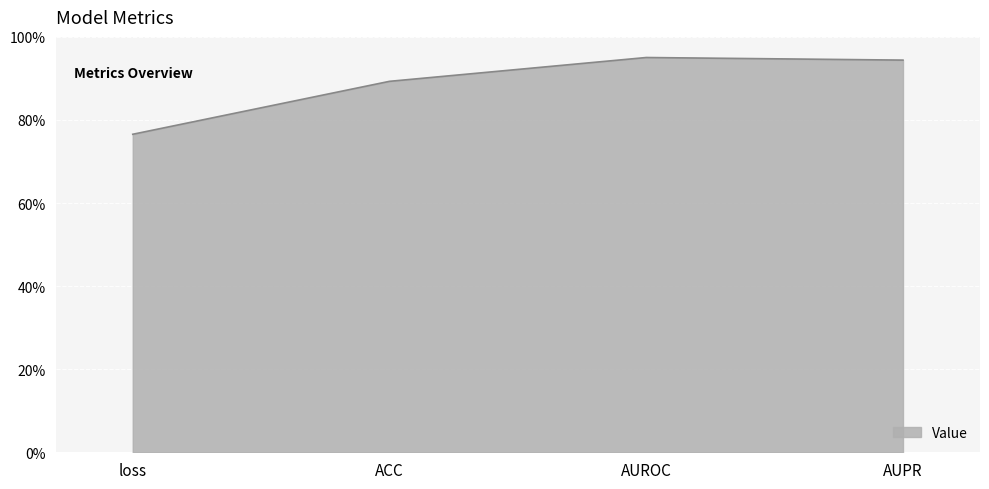

Is this an area chart (filled region under the line)?

Yes